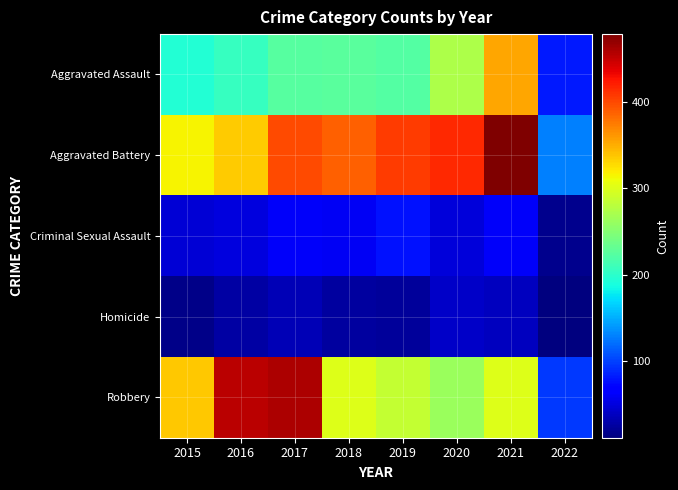

Between 2015 and 2018, which series saw the biggest shift?

Aggravated Battery